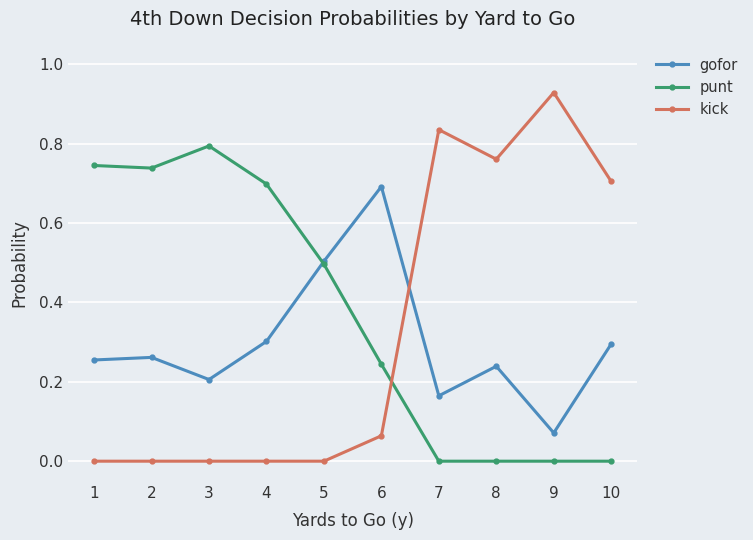

Is it true that punt equals 0.7 at 2?

True